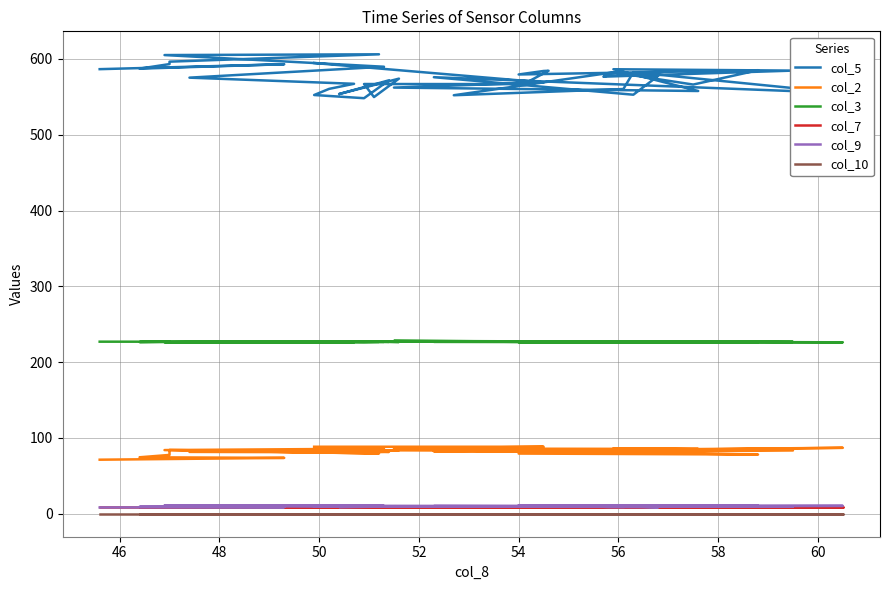

Where is the first local maximum for col_3?

48